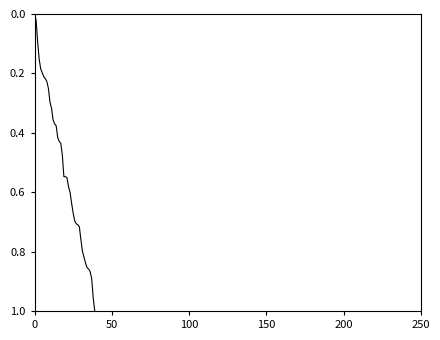

Which label corresponds to the largest value in the chart?

39